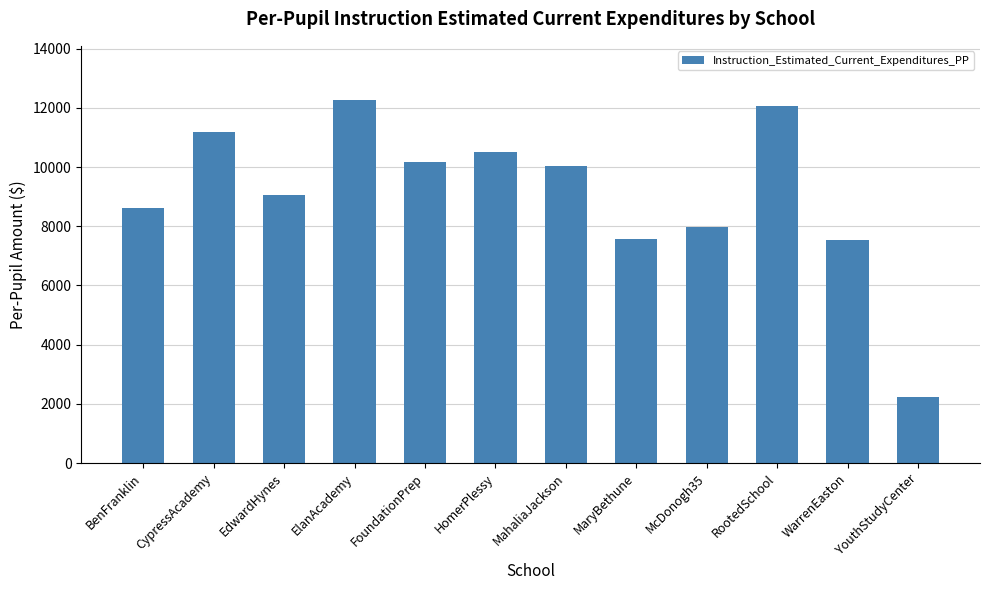

What is the value of the 3rd bar from the left?

9054